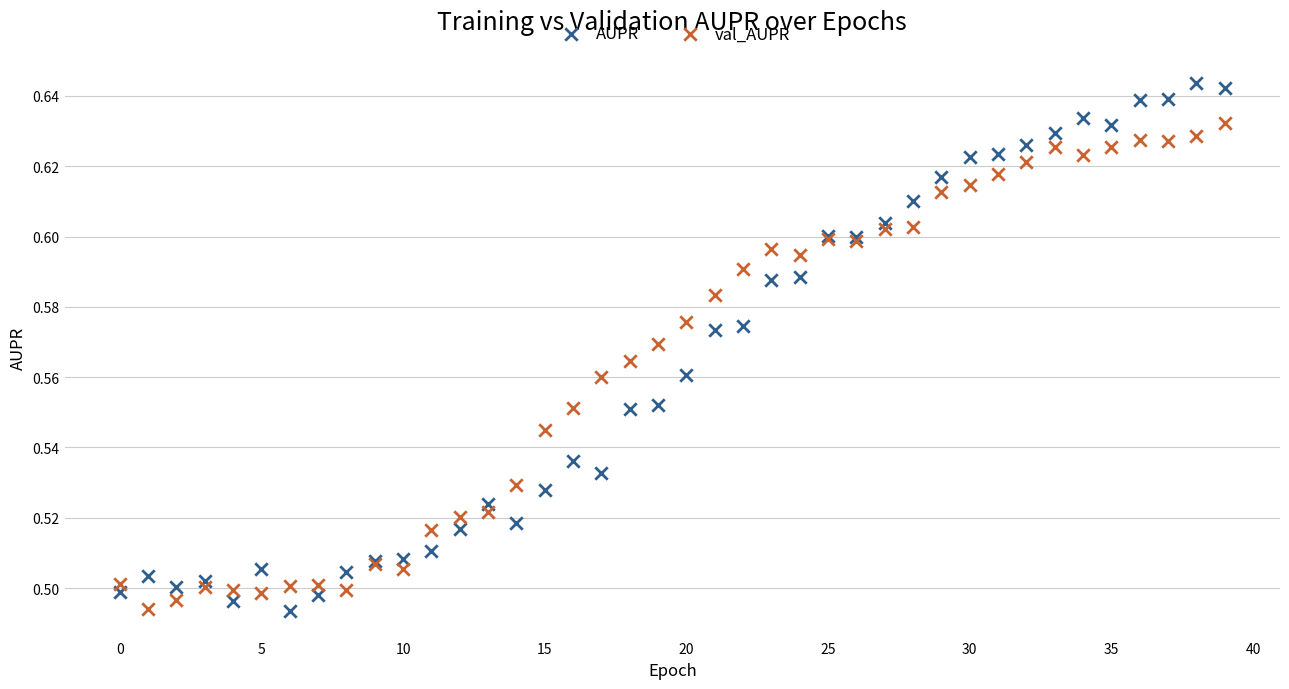

Which series has the widest spread of Y values?

AUPR